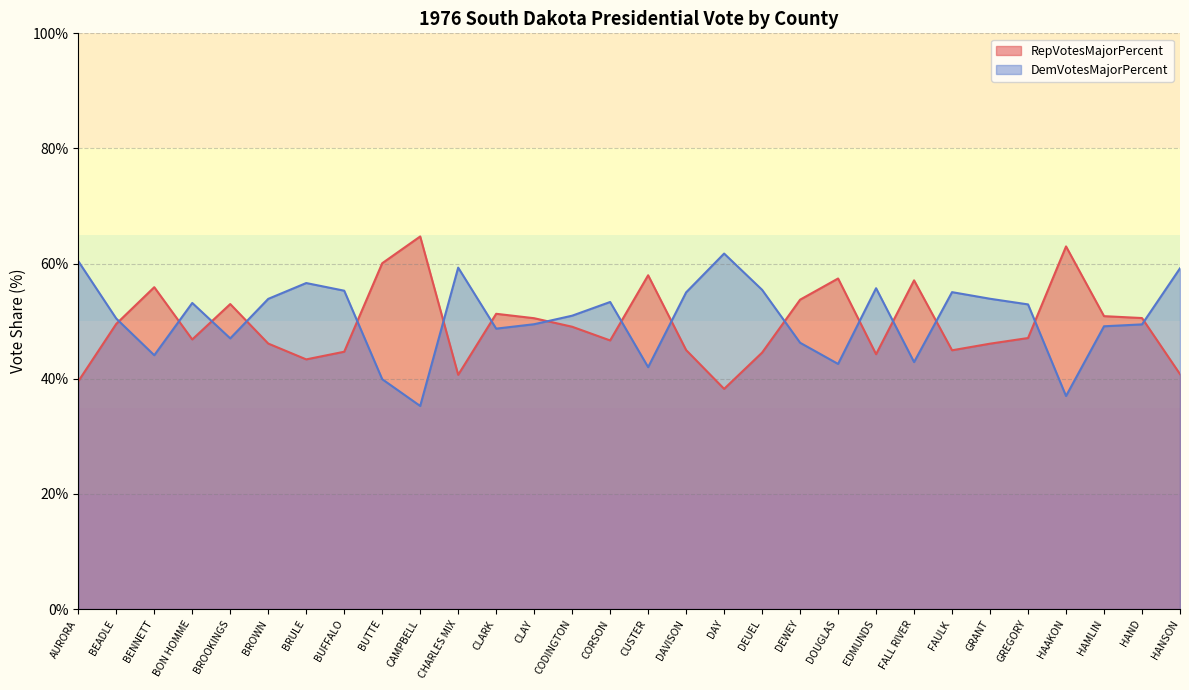

True or false: RepVotesMajorPercent has a value of 40.9 at CAMPBELL.

False